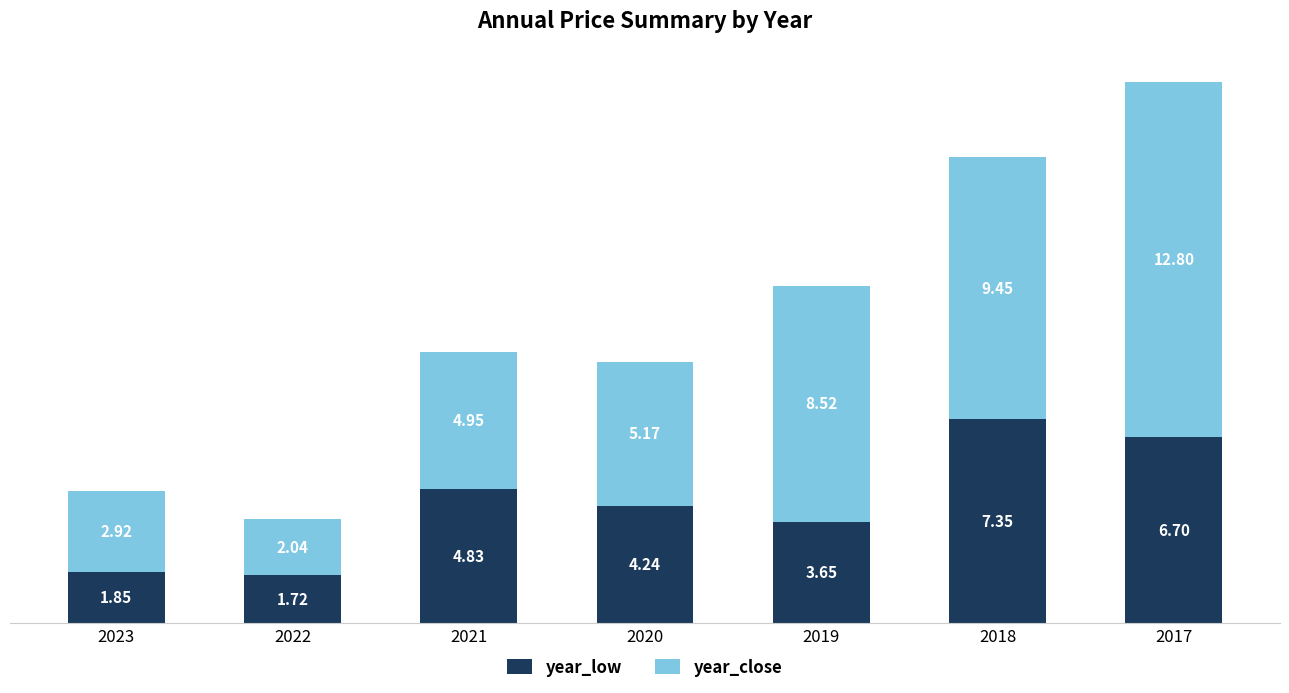

At which label does year_low first exceed 4?

2021